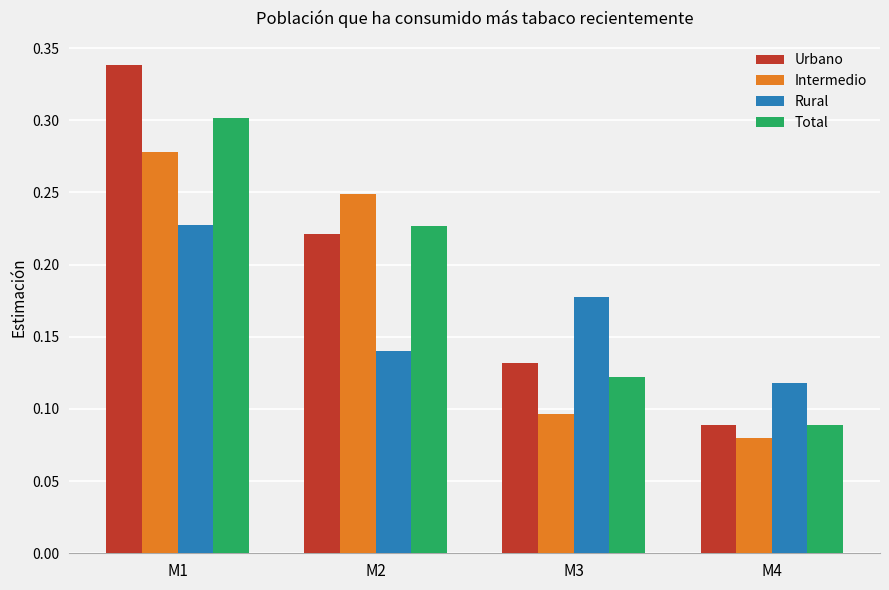

What are all the series names shown in the legend?

Urbano, Intermedio, Rural, Total